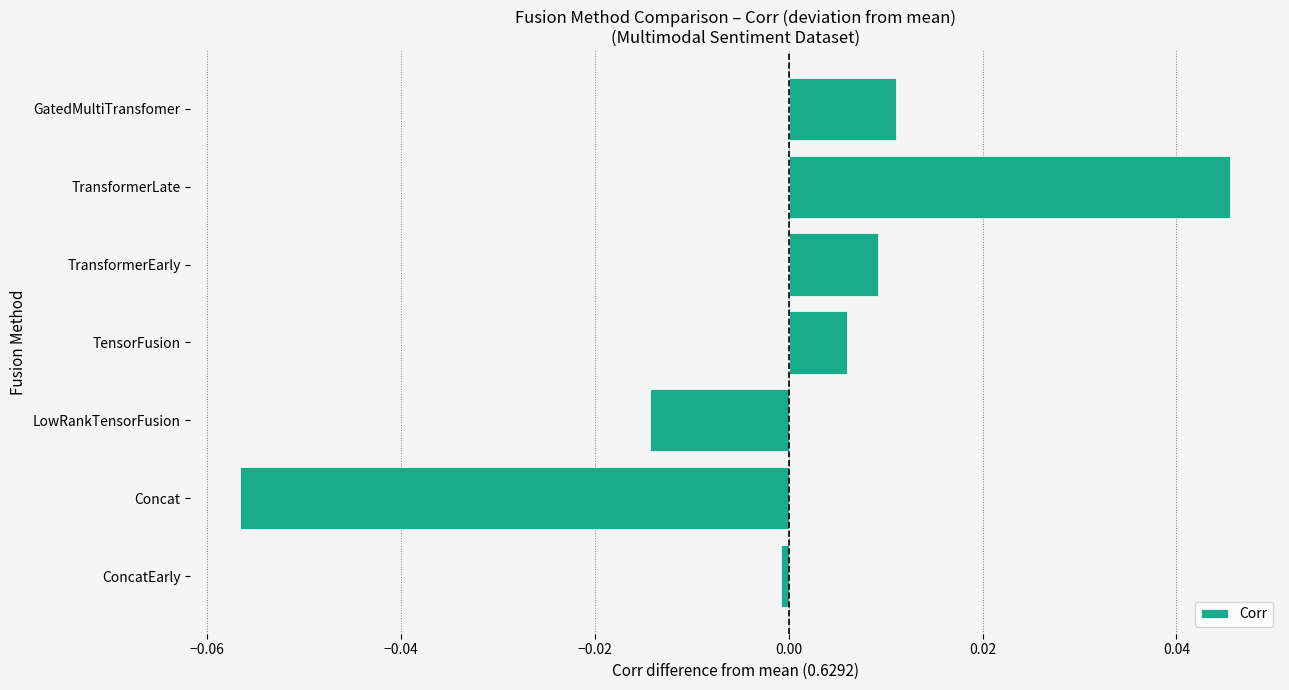

Does the chart contain any negative values?

Yes